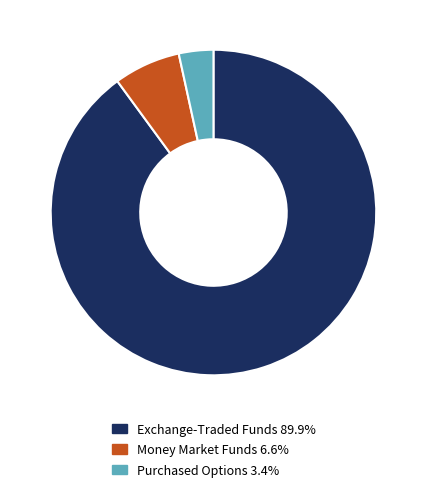

Approximately how many times larger is the value at Exchange-Traded Funds 89.9% compared to Purchased Options 3.4%?

26.2